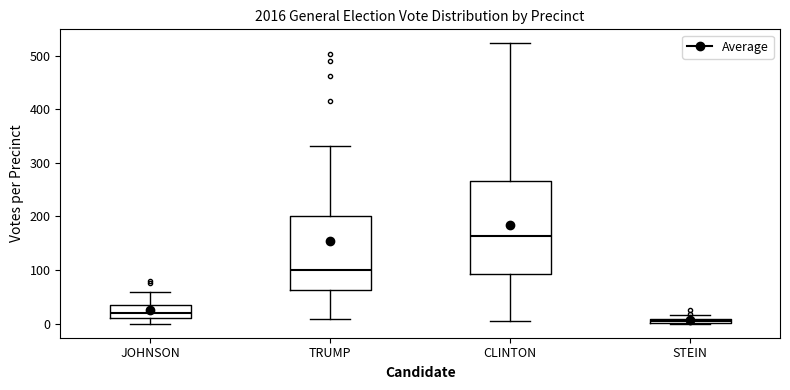

Which box's median line is the lowest?

STEIN